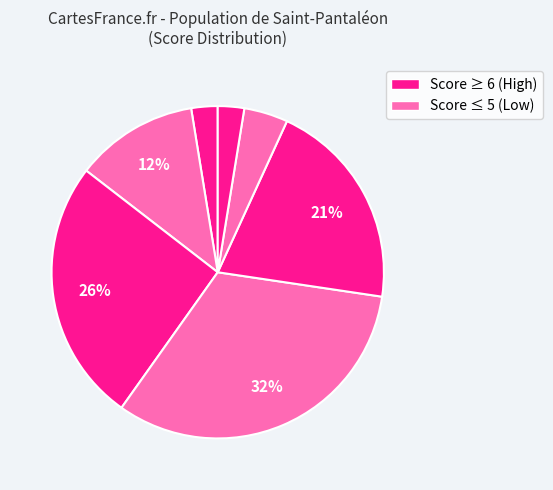

How many segments does this pie chart have?

7